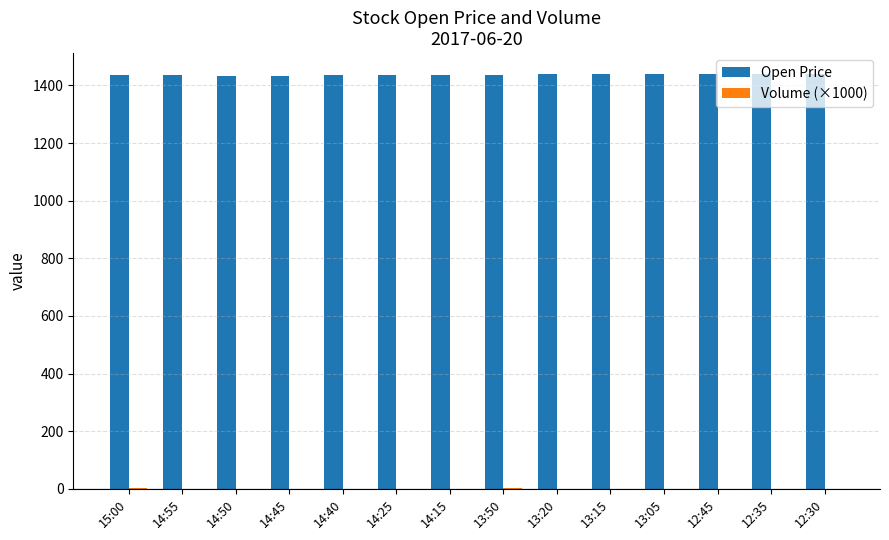

How many data points does each series have?

14